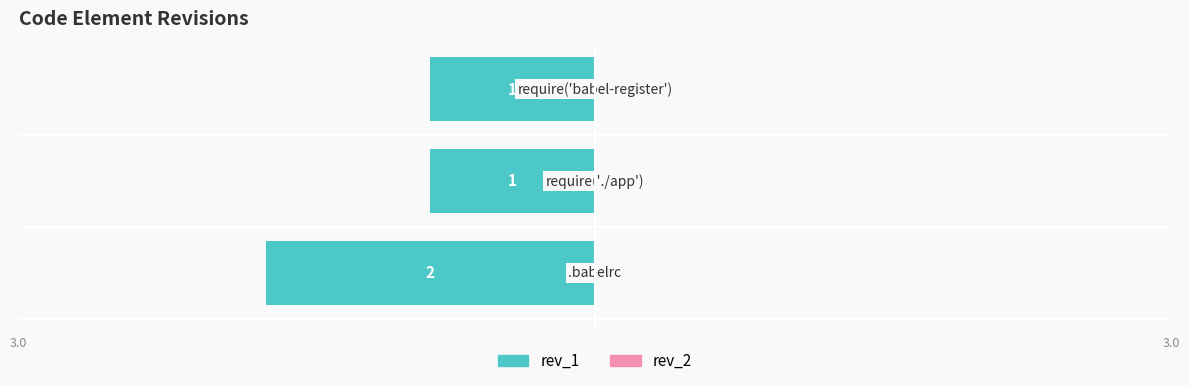

Does the chart contain any negative values?

Yes